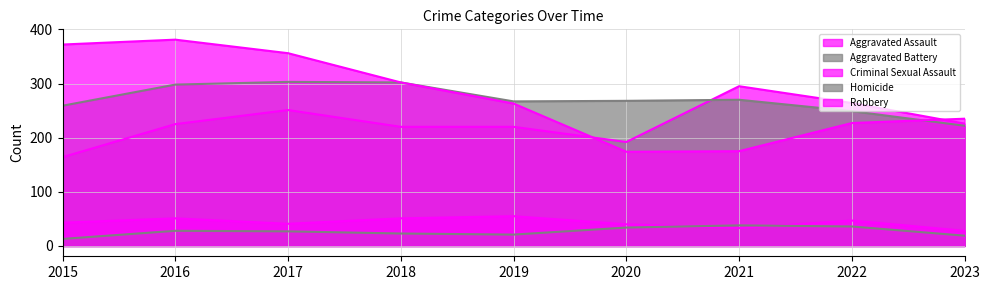

True or false: Homicide and Aggravated Assault intersect in this chart.

False